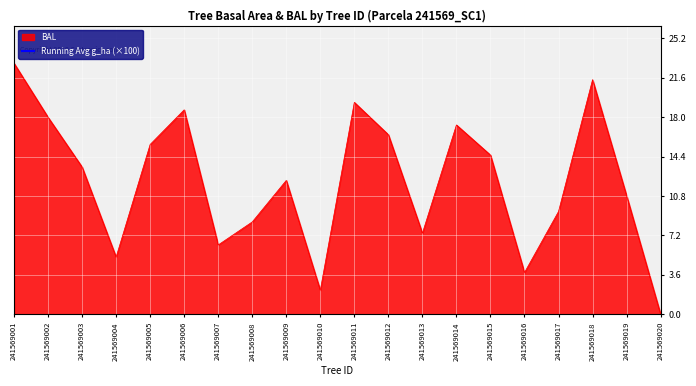

How many interior local peaks (higher than both neighbors) does the data have?

2